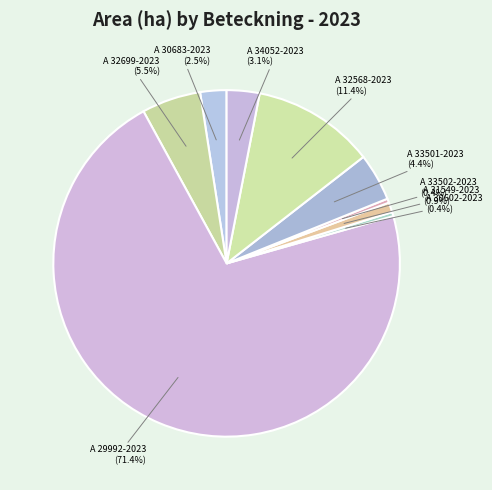

Does A 29992-2023 account for over 50% of the chart?

Yes